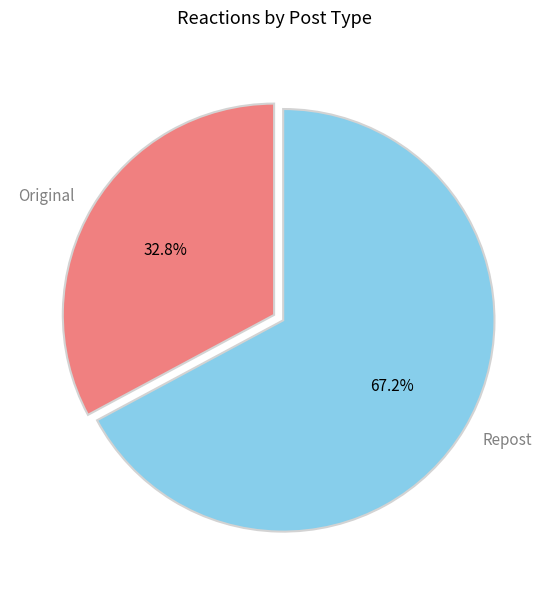

To the nearest percent, what portion does Repost represent?

67%